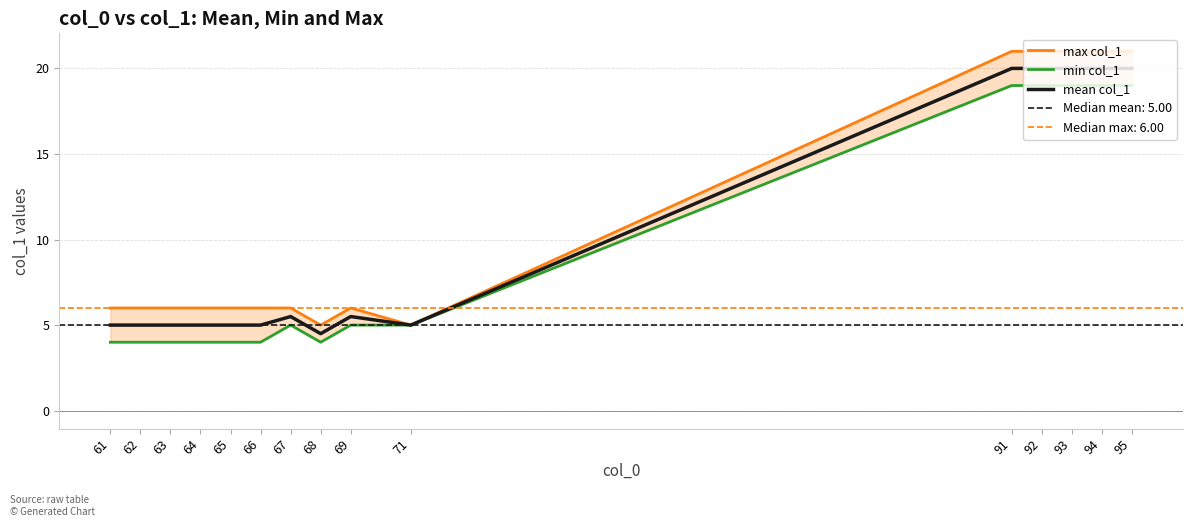

Which series has the largest total across all categories?

max col_1